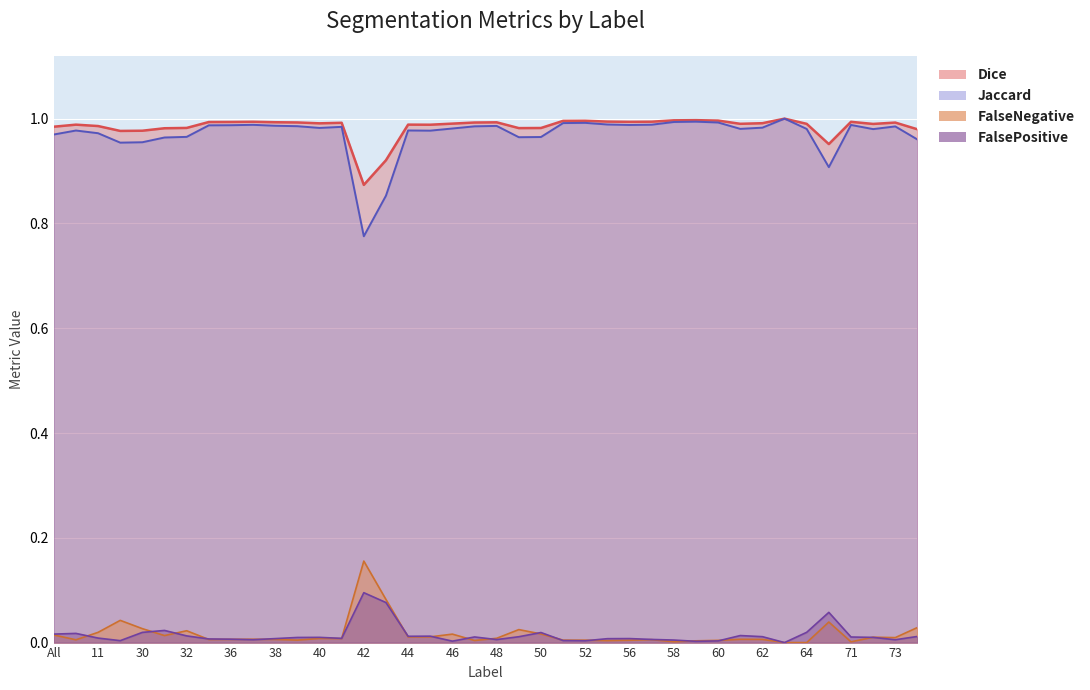

What is the label of the 15th point from the left?

42